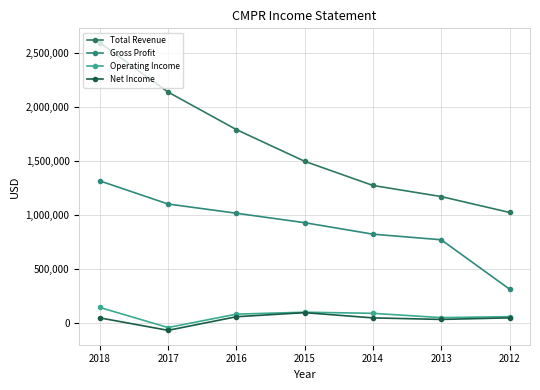

What is the maximum value shown in the chart?

2592500